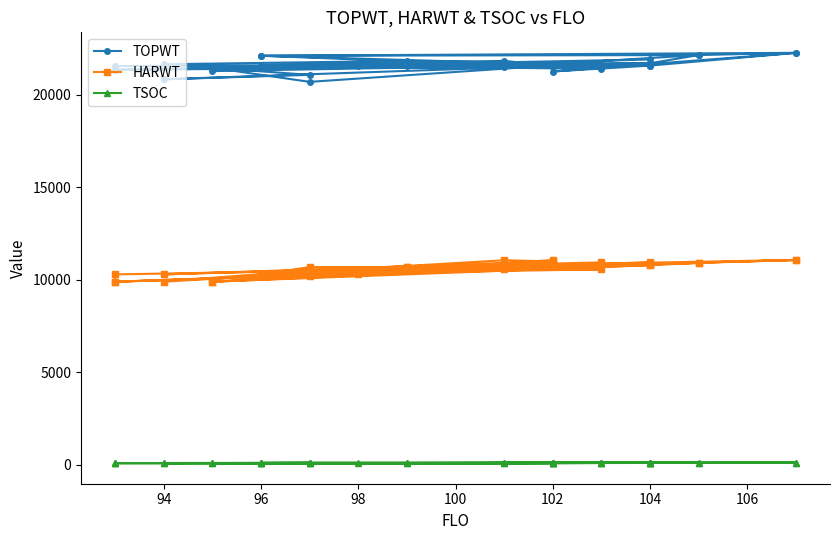

At which category does TSOC reach its first local peak?

96